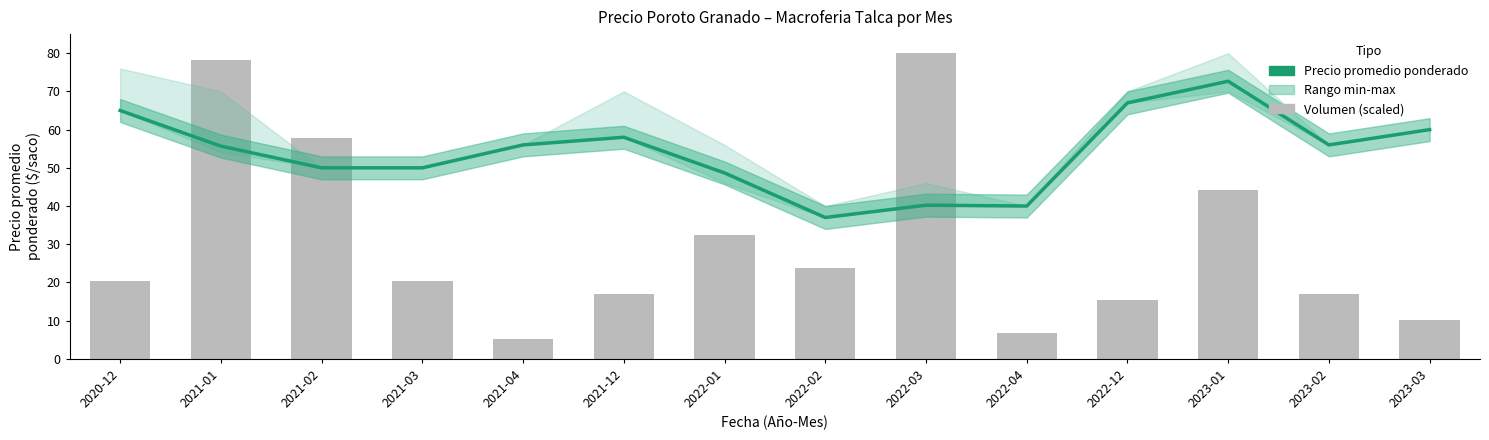

Which series has the largest total across all categories?

Precio promedio ponderado